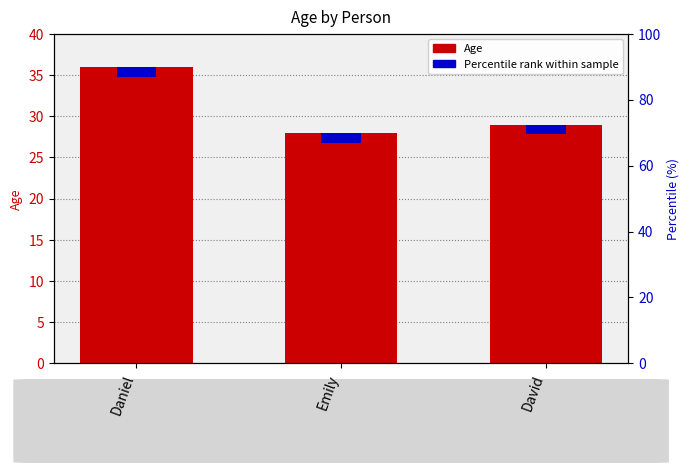

Rank the categories by value from lowest to highest.

Emily, David, Daniel